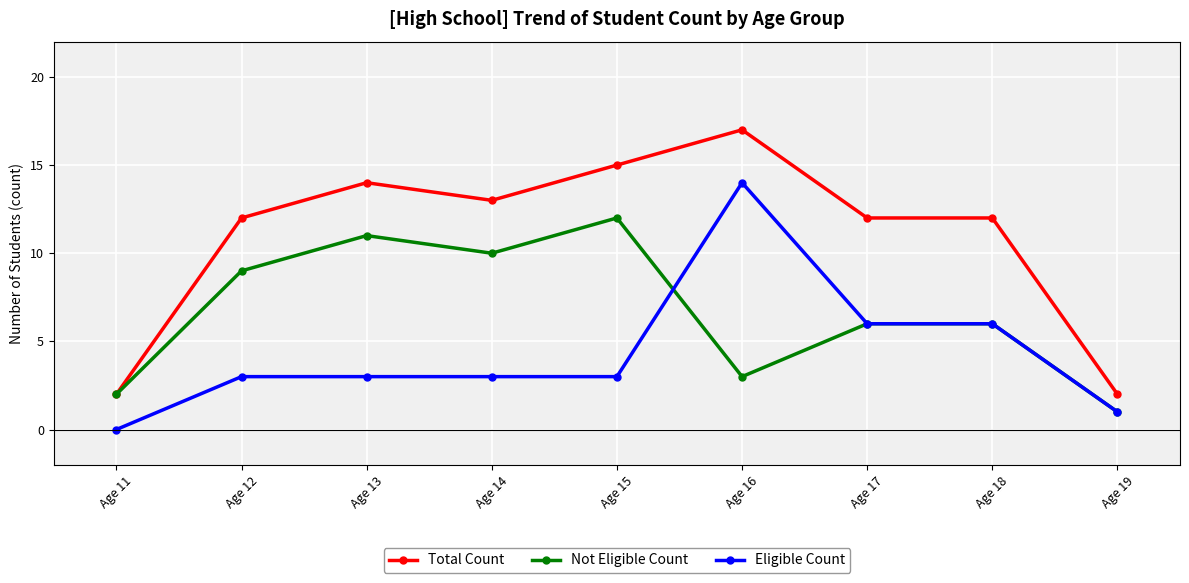

Reading left to right, extract all data points from this chart.

Total Count: 2	12	14	13	15	17	12	12	2
Not Eligible Count: 2	9	11	10	12	3	6	6	1
Eligible Count: 0	3	3	3	3	14	6	6	1